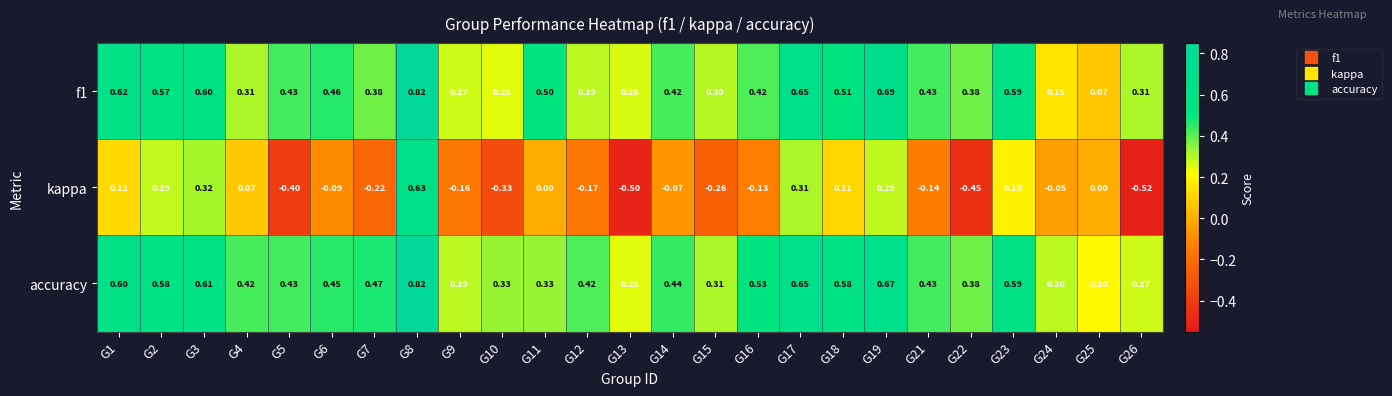

Between G1 and G13, which series saw the biggest shift?

kappa